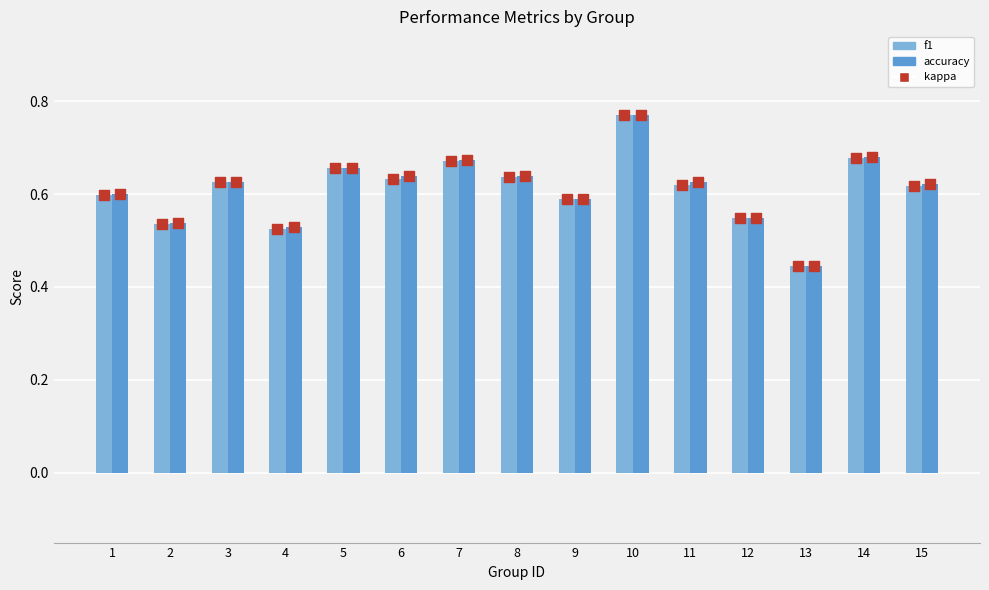

Which series has the widest spread of Y values?

accuracy